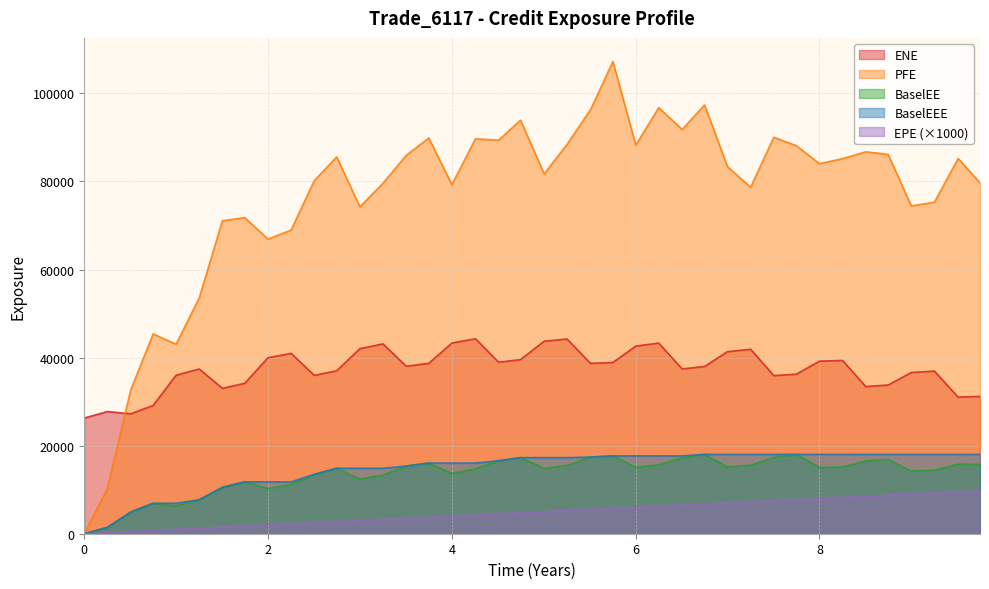

True or false: BaselEE and PFE intersect in this chart.

False